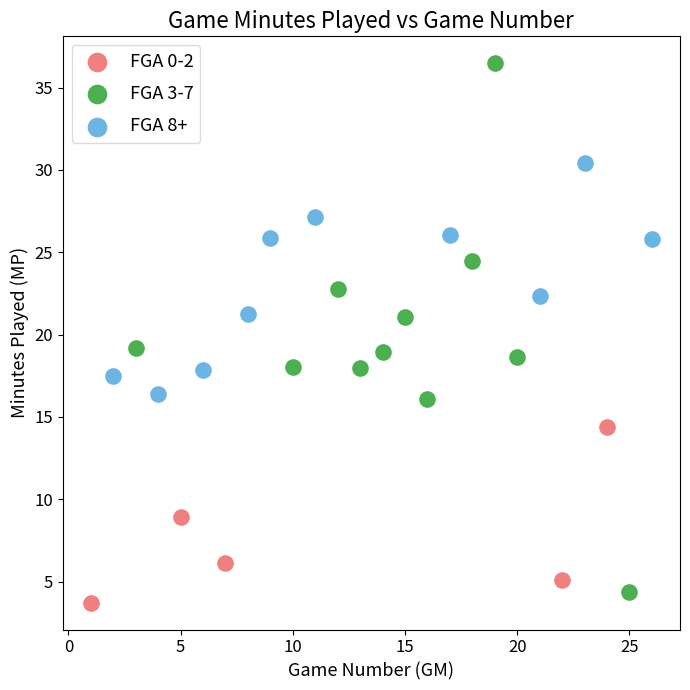

Which series contains the highest Y value?

FGA 3-7